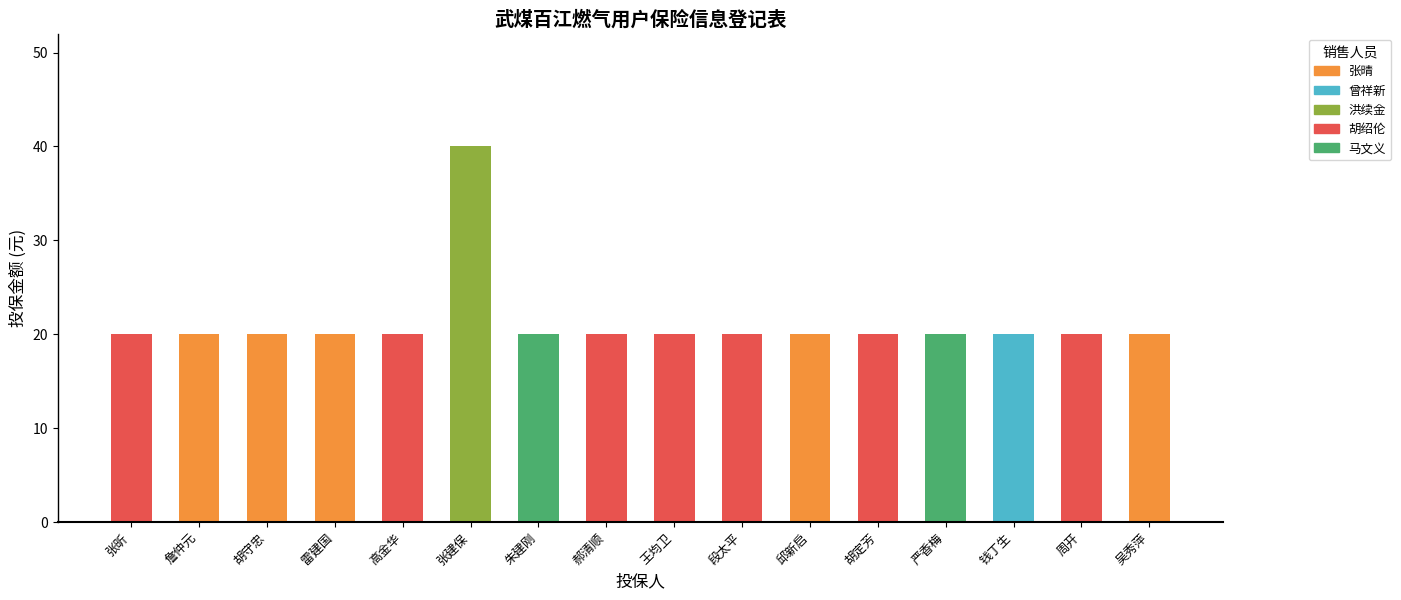

What is the smallest value displayed?

20